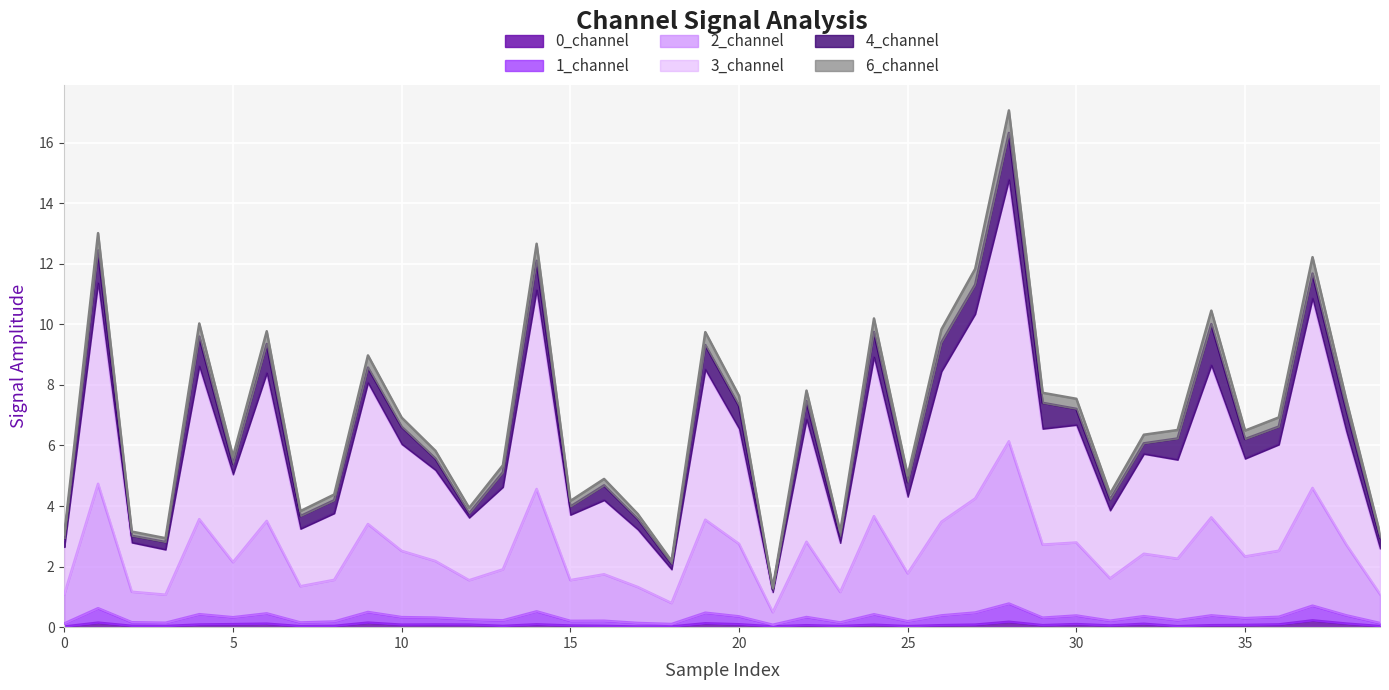

Which series changed the most between 20 and 31?

3_channel